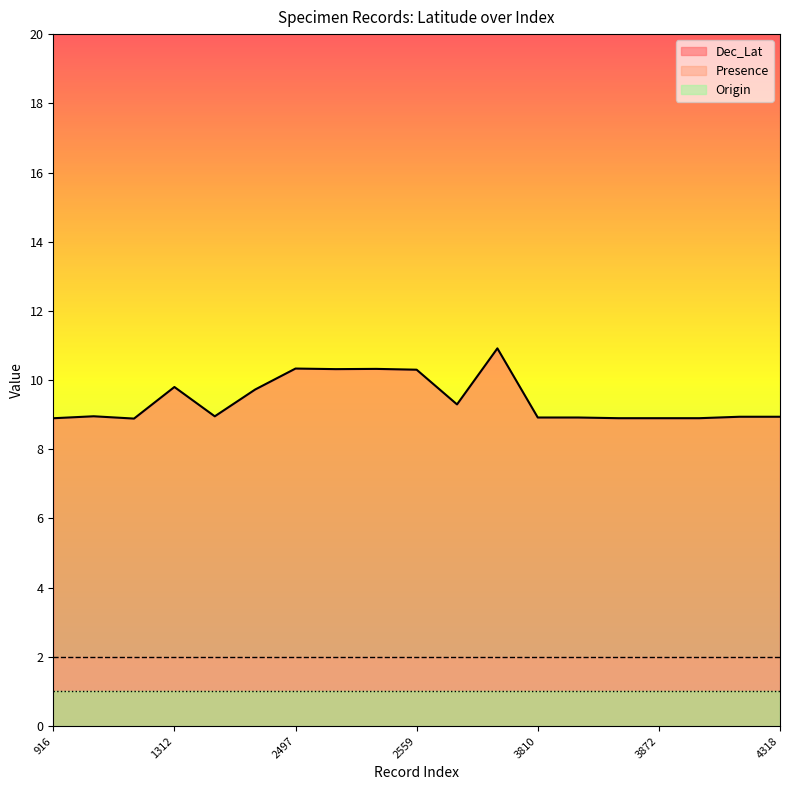

What is the smallest value displayed?

1.0